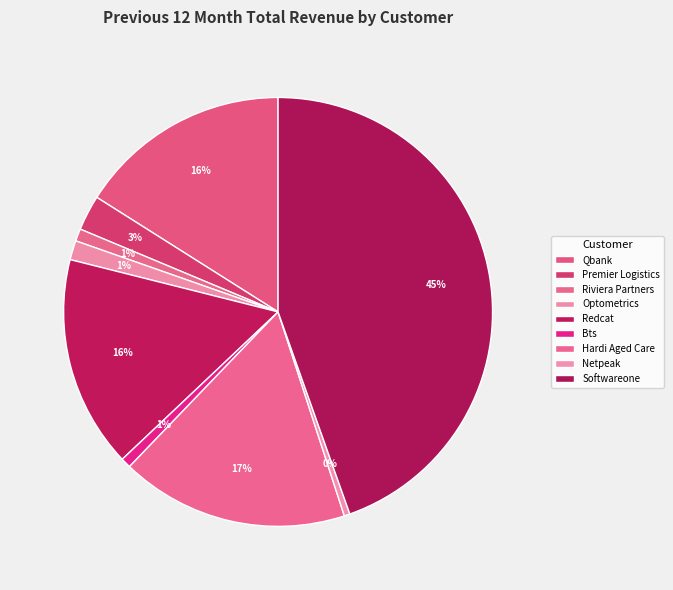

How many segments does this pie chart have?

9